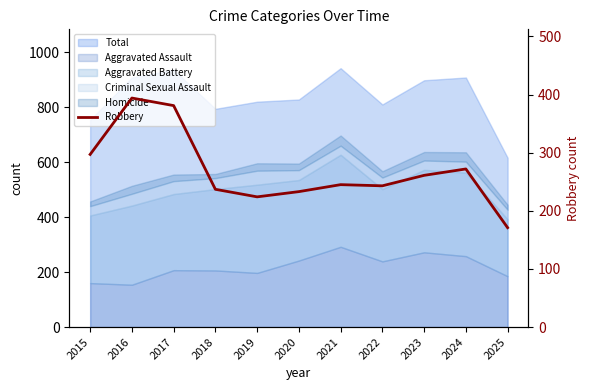

The chart shows a value of 355 at 2020. True or false?

False